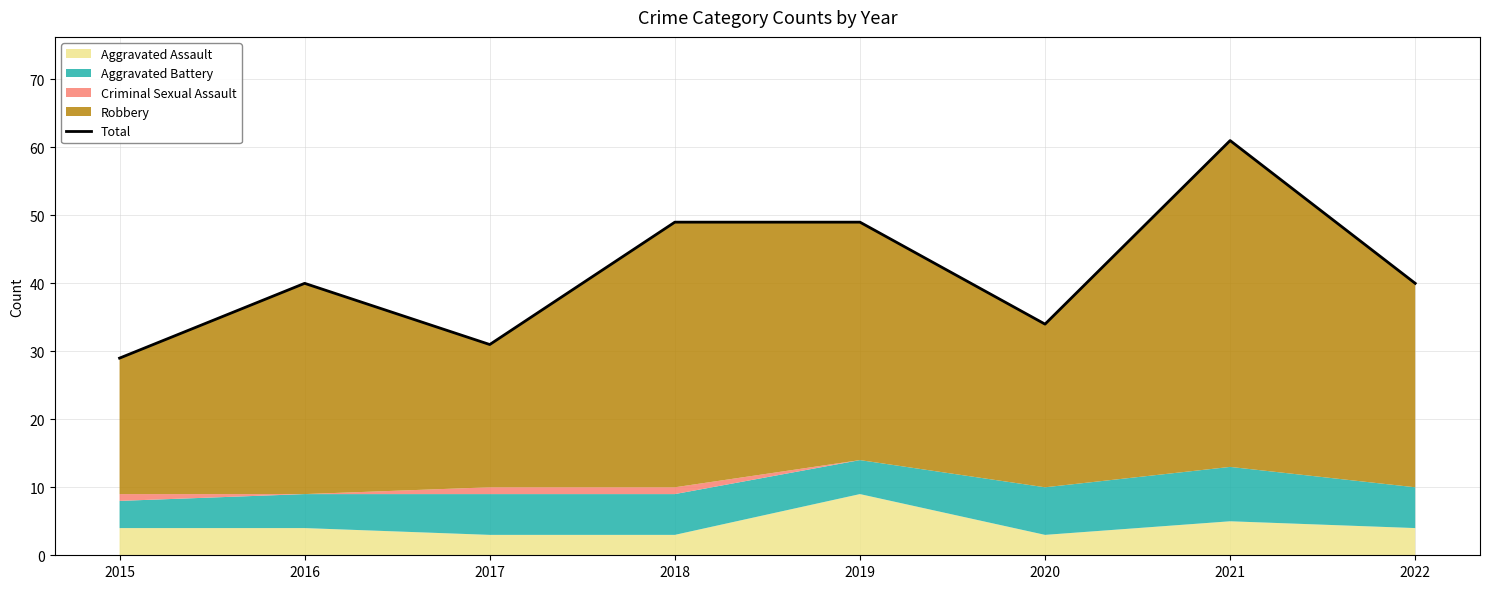

At which category does the chart reach its minimum across all series?

2015